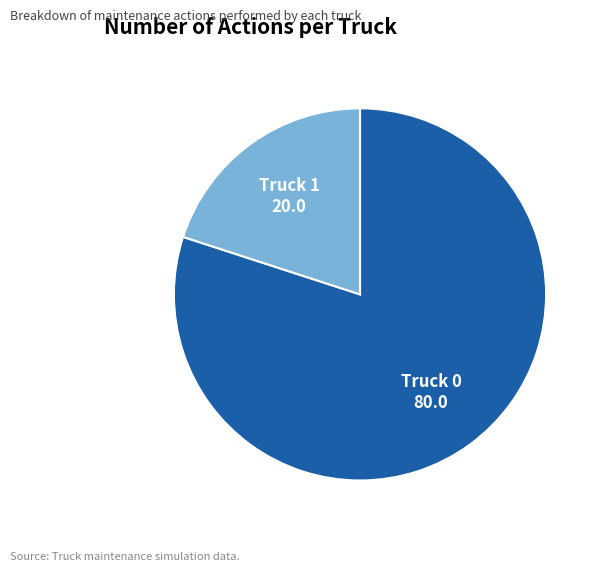

Which has a higher value, Truck 0 or Truck 1?

Truck 0